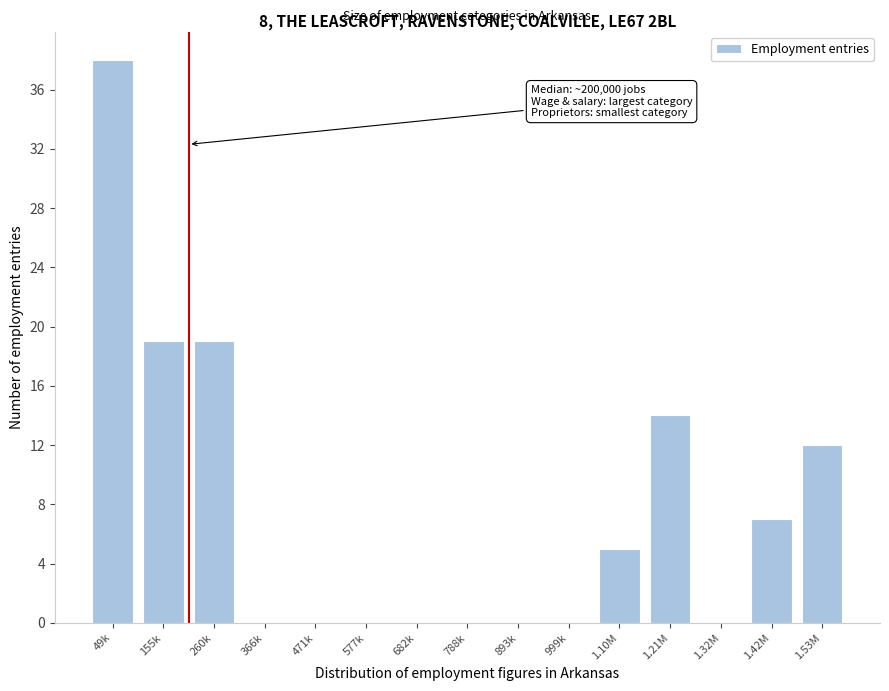

Reading right to left, list all the values displayed in this chart.

1.53M=12	1.42M=7	1.32M=0	1.21M=14	1.10M=5	999k=0	893k=0	788k=0	682k=0	577k=0	471k=0	366k=0	260k=19	155k=19	49k=38